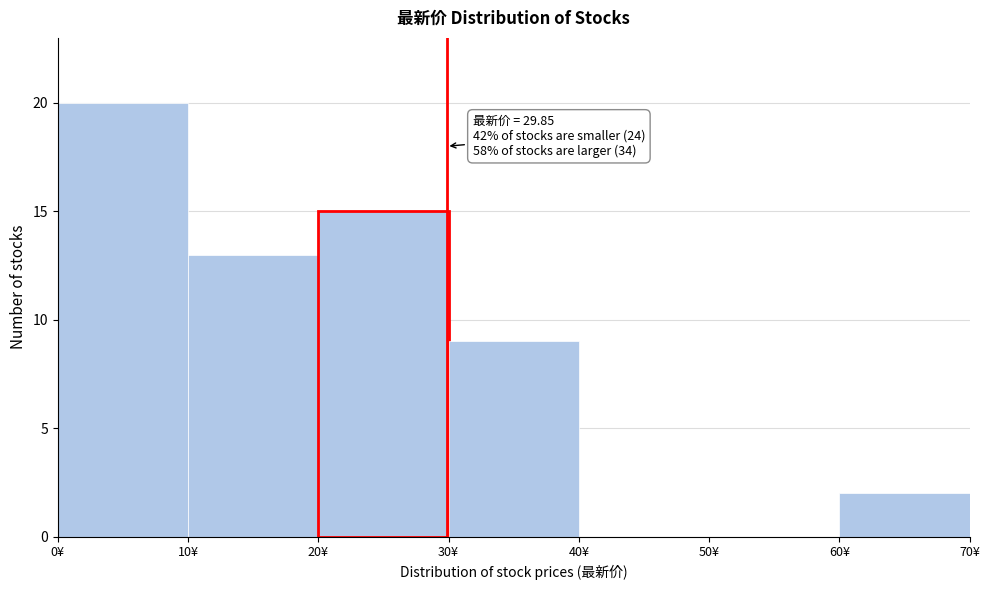

Which range on the x-axis has the tallest bar?

0 to 10